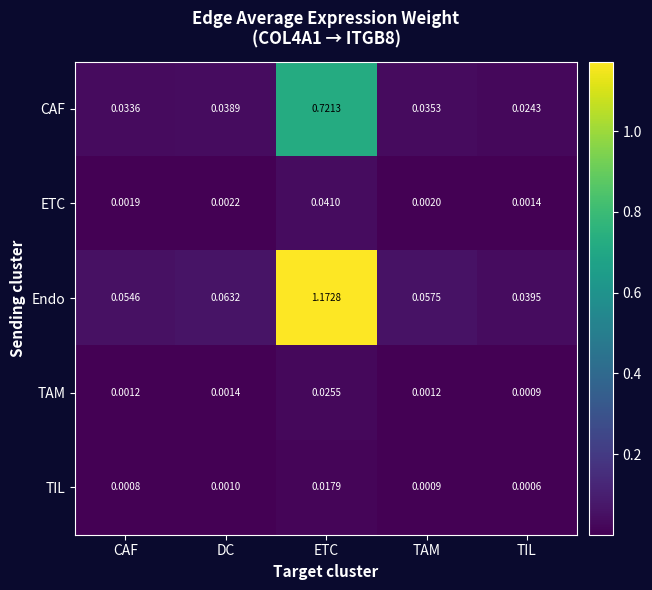

Count the number of categories in the chart.

5